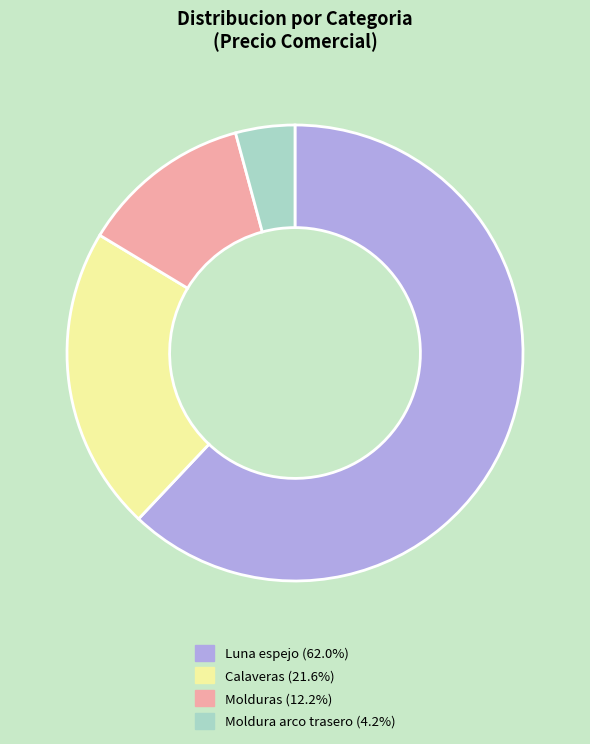

Combined, do Luna espejo (62.0%) and Moldura arco trasero (4.2%) account for over 50%?

Yes